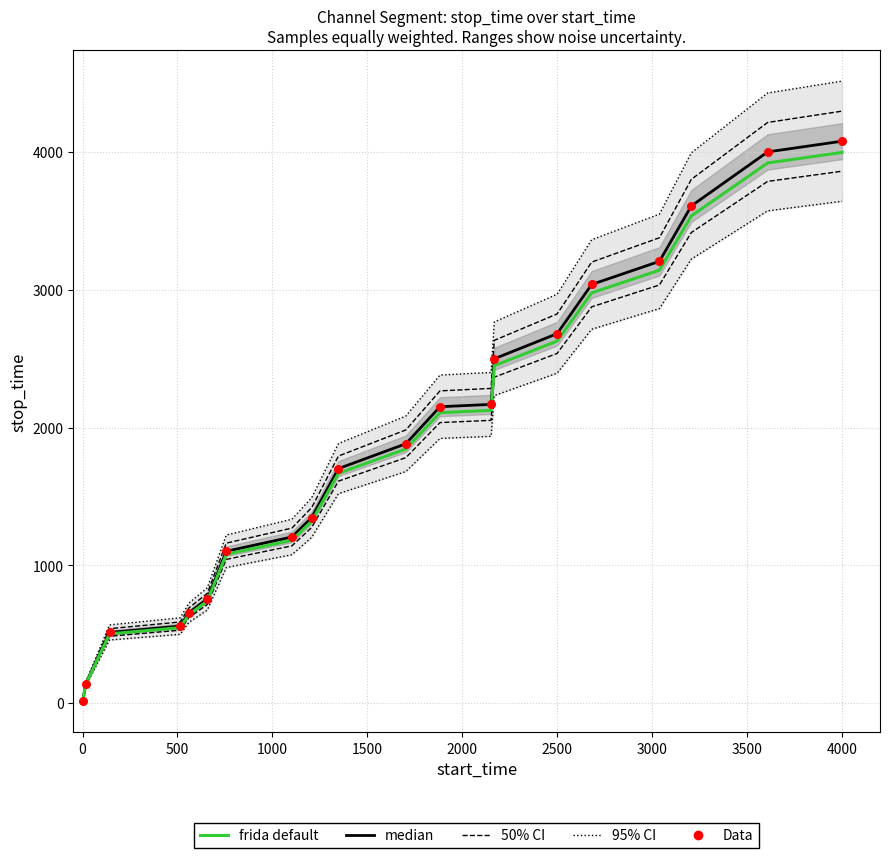

Is the value of median at 4500 greater than the value of 50% CI at 17?

No